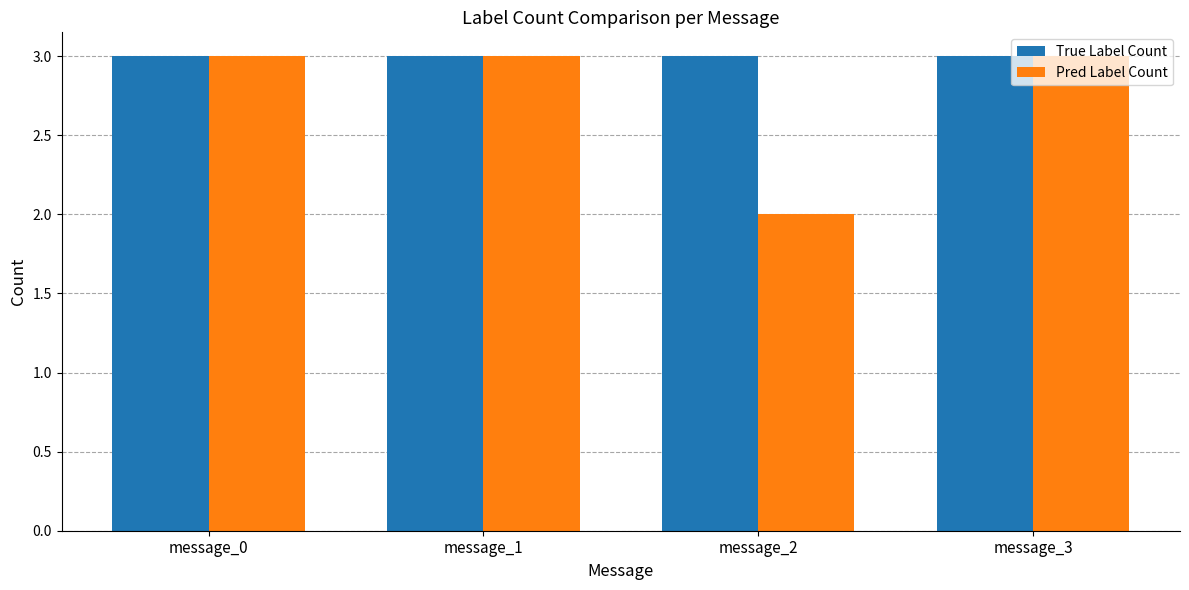

Reading left to right, what are all the values shown in this chart?

True Label Count: message_0=3	message_1=3	message_2=3	message_3=3
Pred Label Count: message_0=3	message_1=3	message_2=2	message_3=3